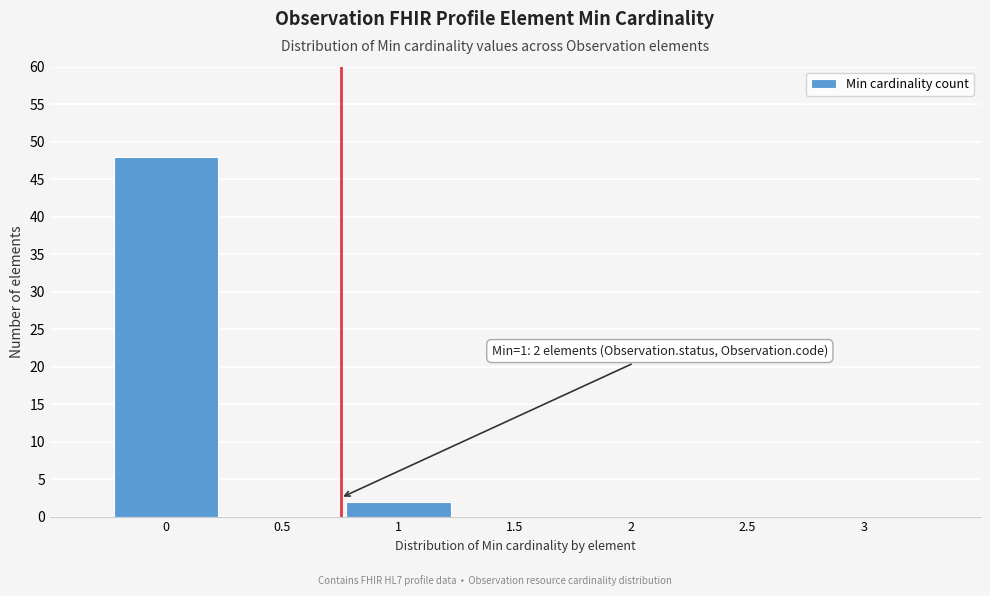

Reading left to right, what are all the values shown in this chart?

0=48	1=2